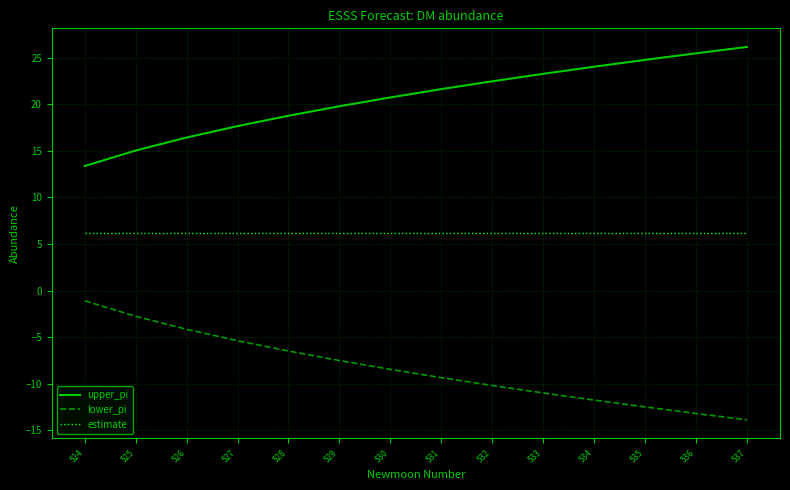

At 537, list the series in order from smallest to largest.

lower_pi, estimate, upper_pi